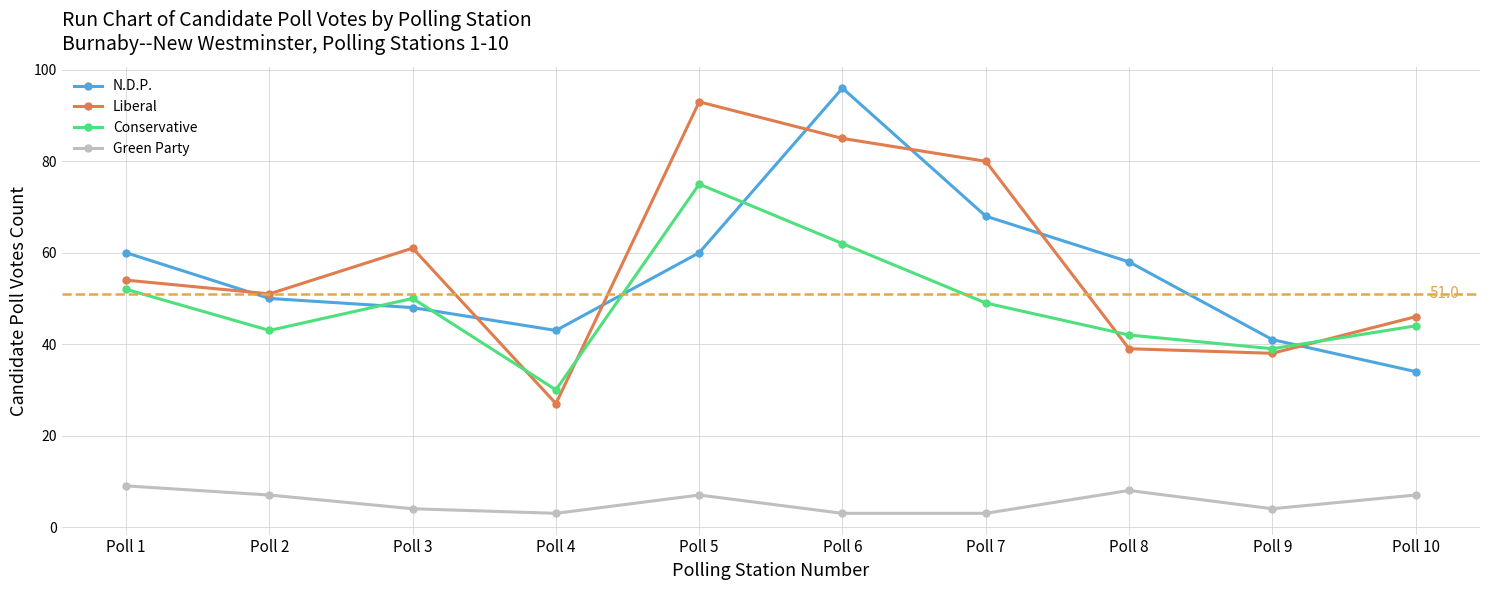

Which series changed the most between Poll 3 and Poll 4?

Liberal